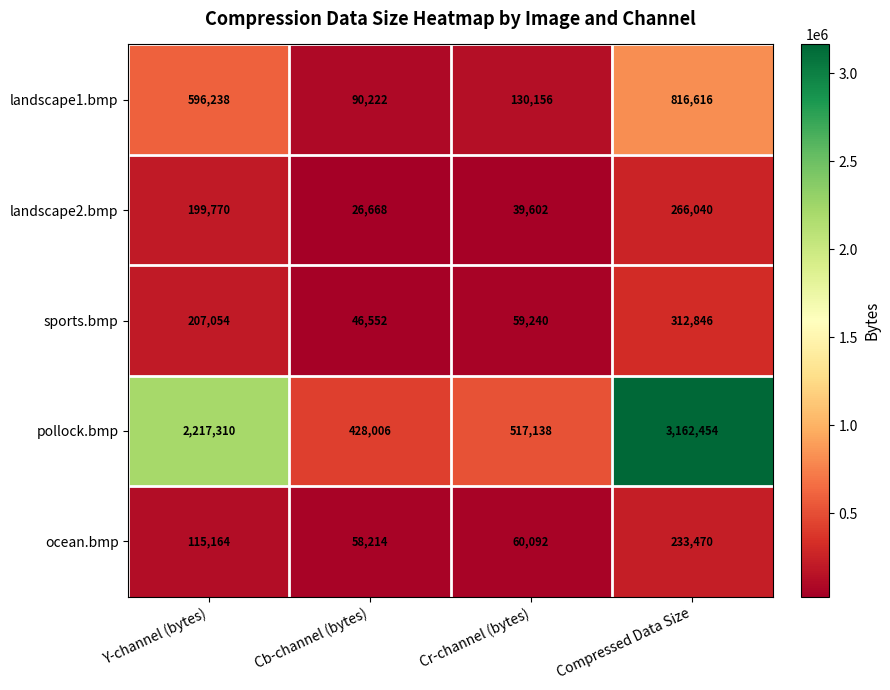

At which label is landscape2.bmp closest to 146354?

Y-channel (bytes)